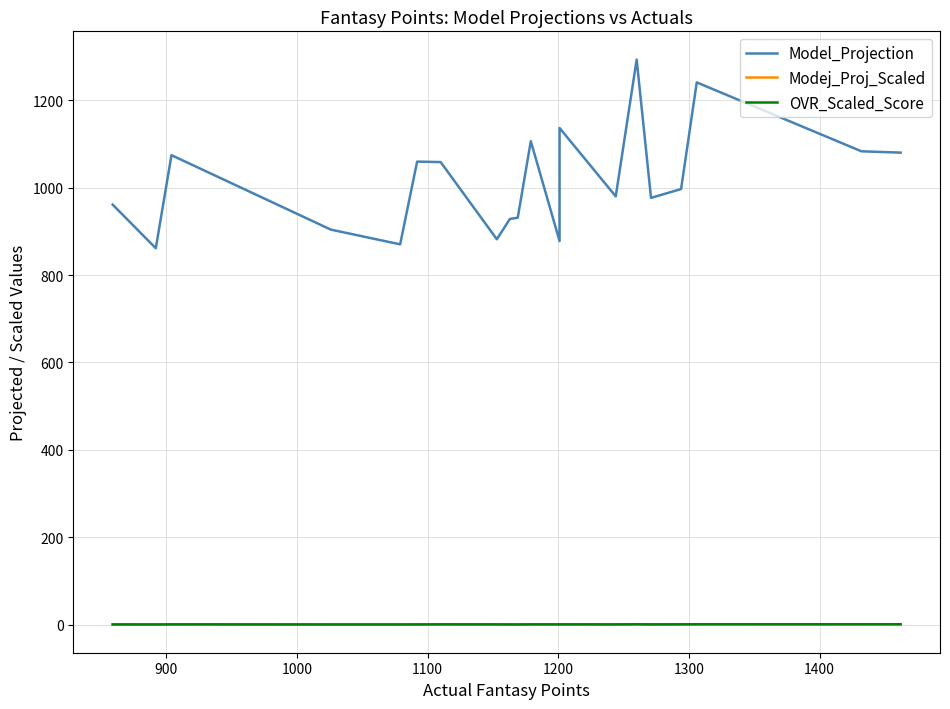

True or false: Model_Projection has a value of 1391.3 at 1300.

False